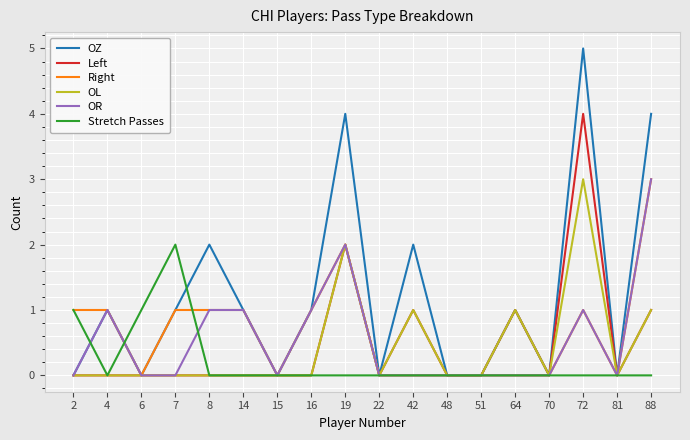

Which category has the highest value in the Right series?

88